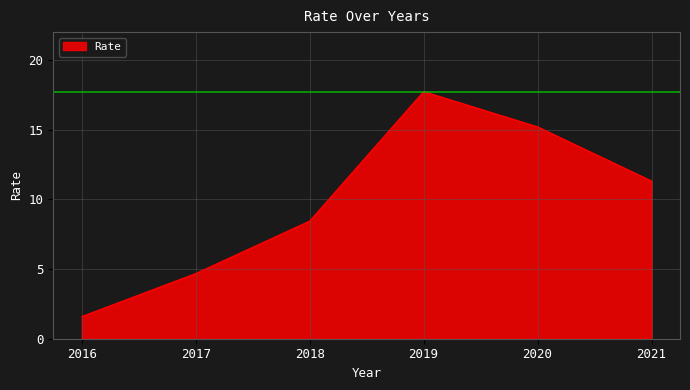

What is the average value?

9.8